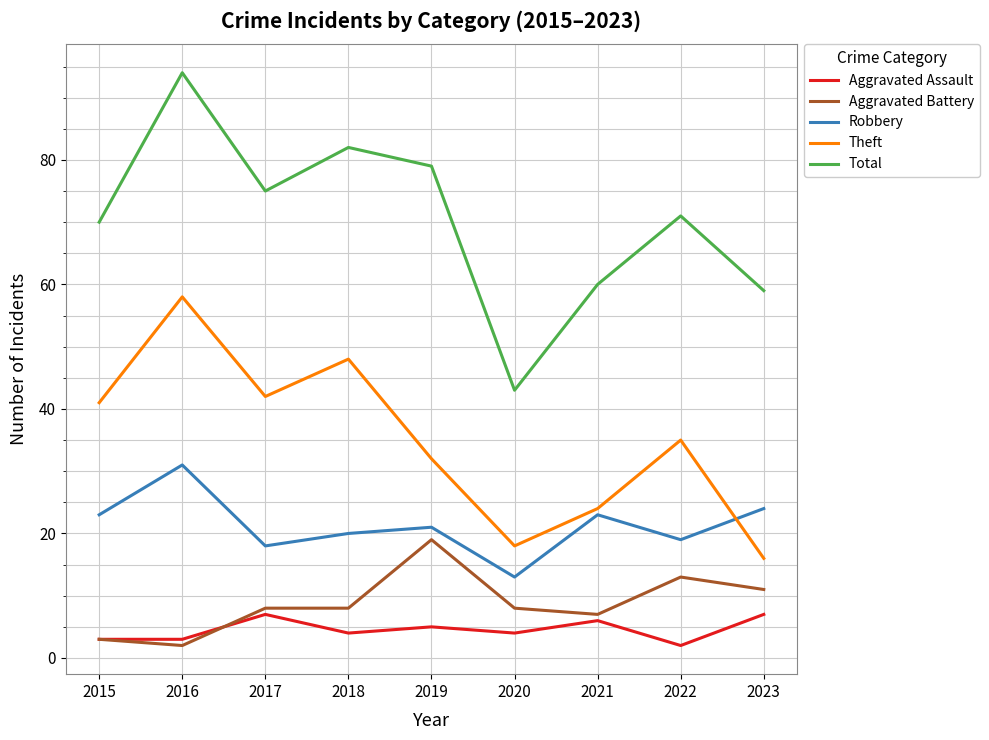

What is the difference between the highest and lowest values at 2019?

74